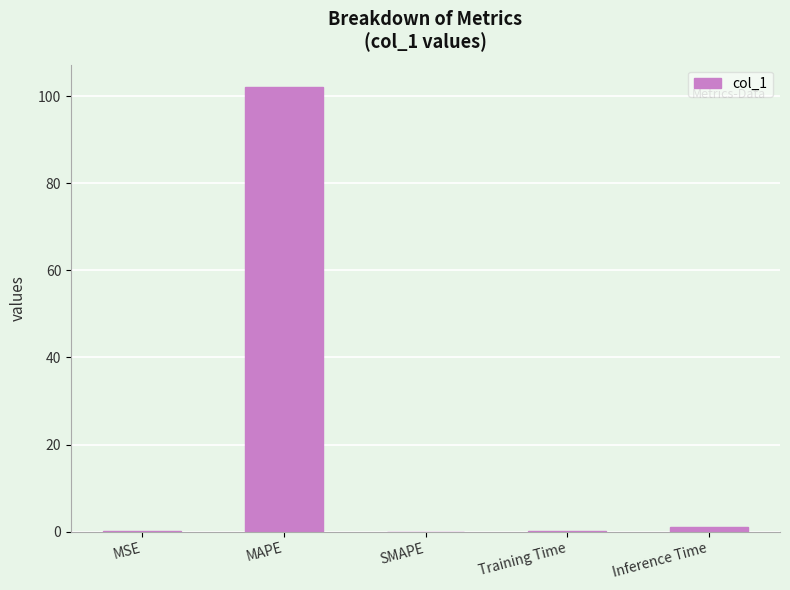

What is the average value?

20.7